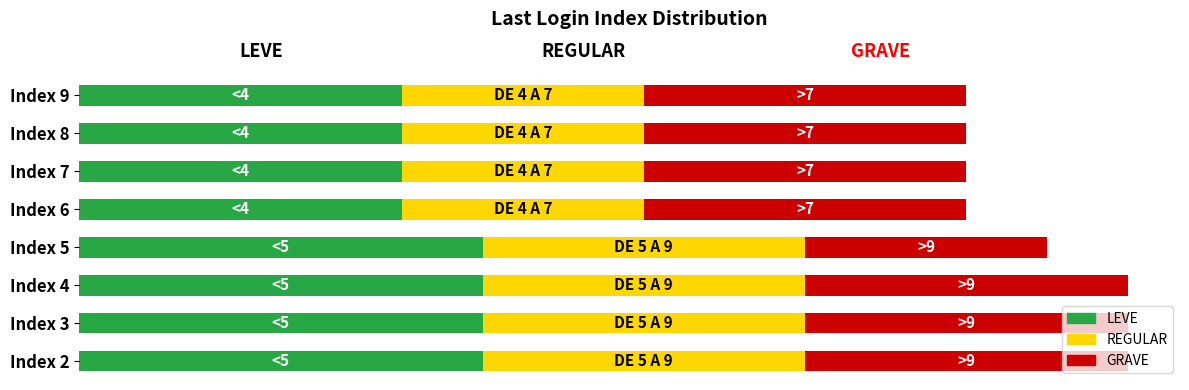

What are all the series names shown in the legend?

LEVE, REGULAR, GRAVE